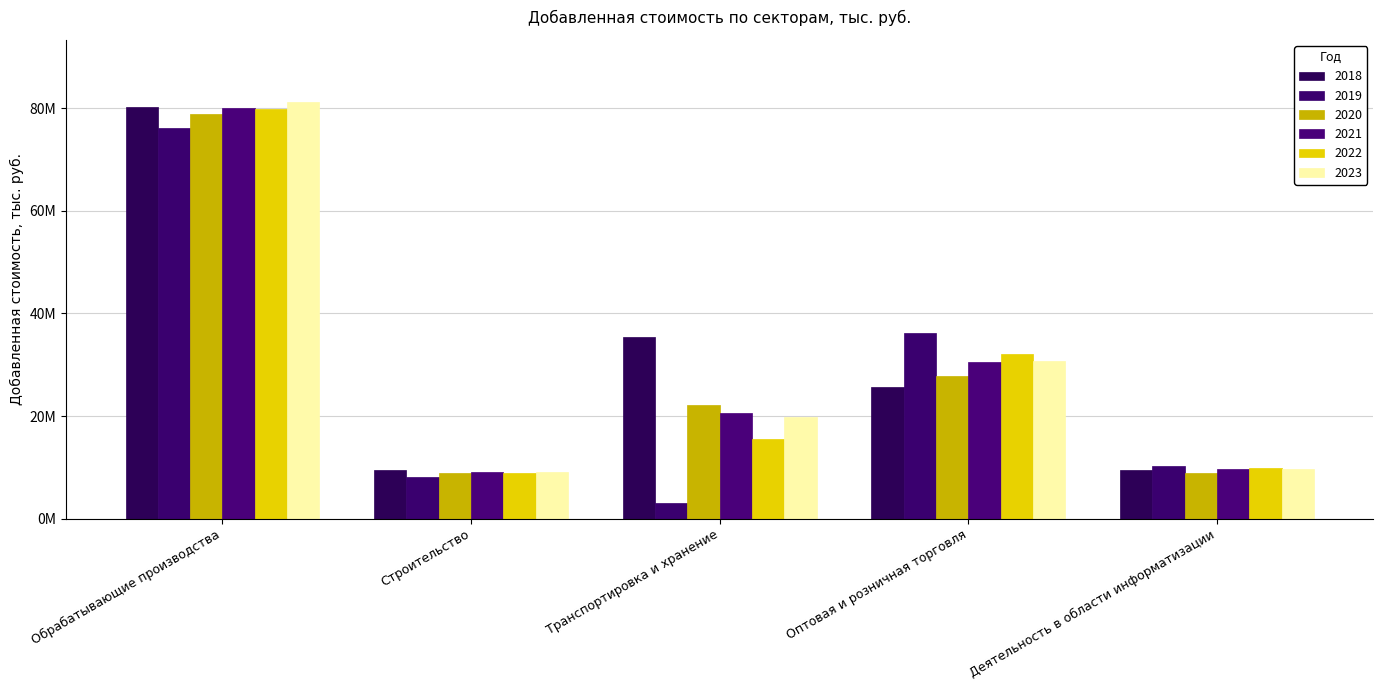

Are the bars grouped side by side (vs. stacked)?

Yes